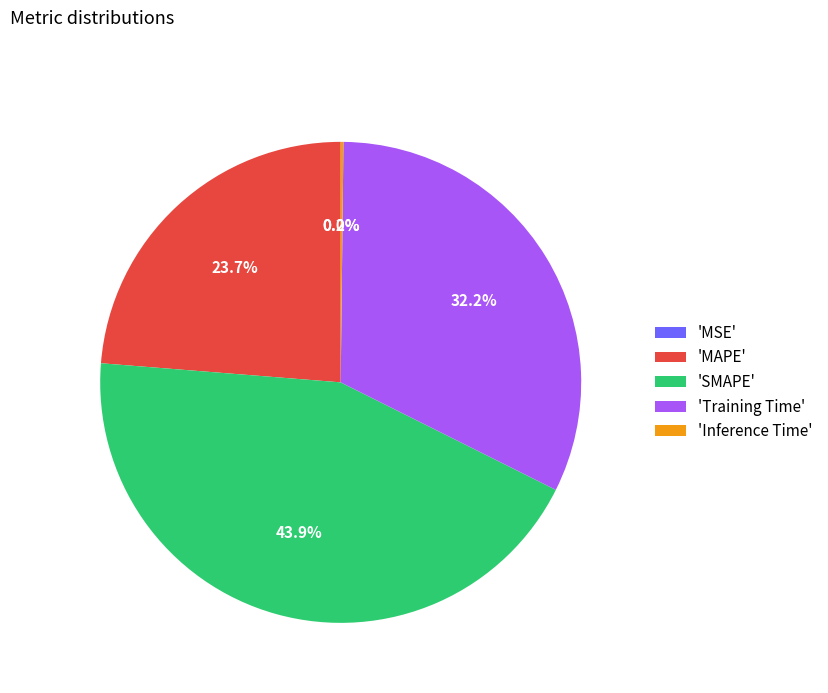

Which category has the biggest portion of the pie?

'SMAPE'